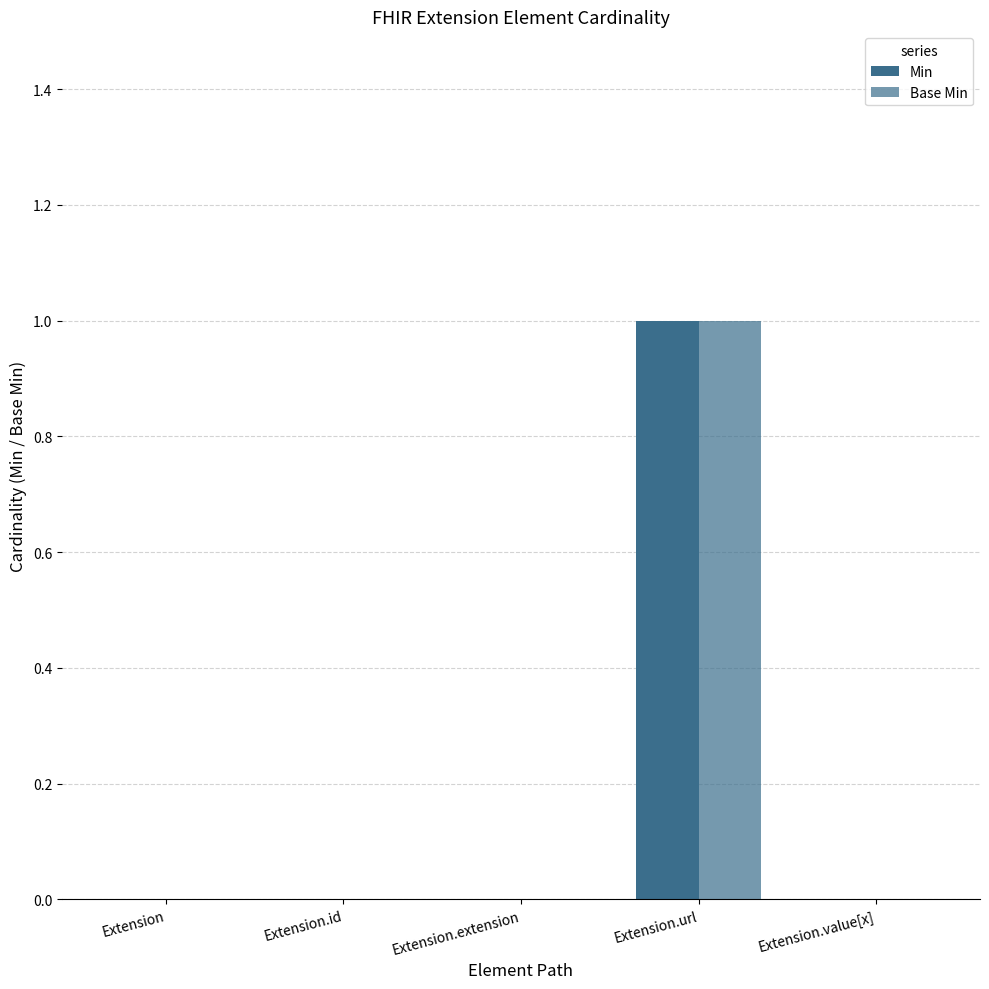

Is the value of Min at Extension.value[x] greater than the value of Base Min at Extension.extension?

No